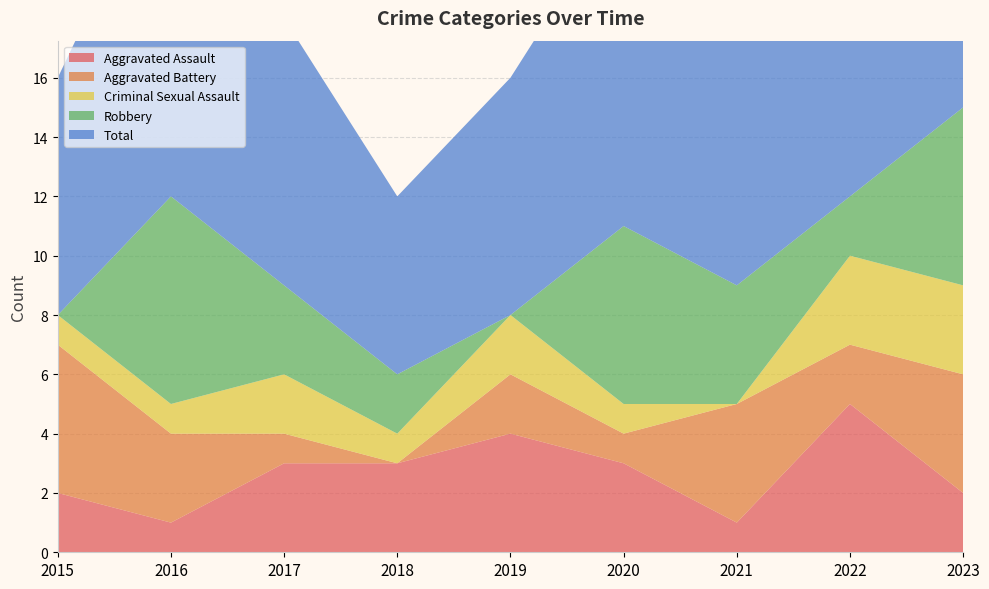

Reading left to right, extract all data points from this chart.

Aggravated Assault: 2015=2	2016=1	2017=3	2018=3	2019=4	2020=3	2021=1	2022=5	2023=2
Aggravated Battery: 2015=5	2016=3	2017=1	2018=0	2019=2	2020=1	2021=4	2022=2	2023=4
Criminal Sexual Assault: 2015=1	2016=1	2017=2	2018=1	2019=2	2020=1	2021=0	2022=3	2023=3
Robbery: 2015=0	2016=7	2017=3	2018=2	2019=0	2020=6	2021=4	2022=2	2023=6
Total: 2015=8	2016=12	2017=9	2018=6	2019=8	2020=11	2021=9	2022=12	2023=15